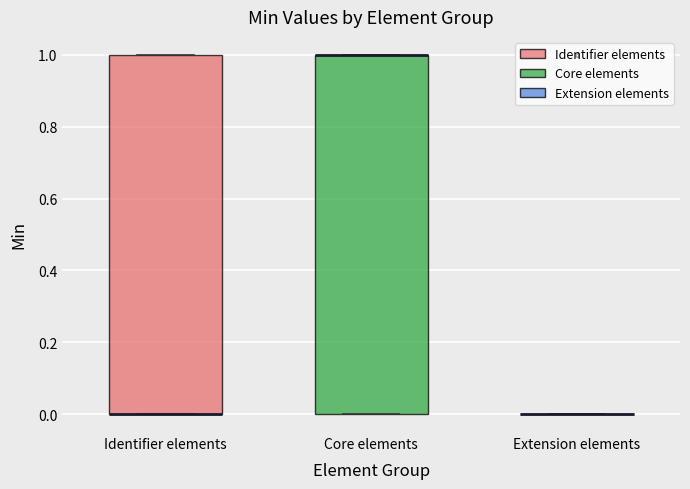

Where is the upper edge of the box for Core elements on the y-axis? The values are not printed on the chart, so give them approximately, as read against the axis.

1